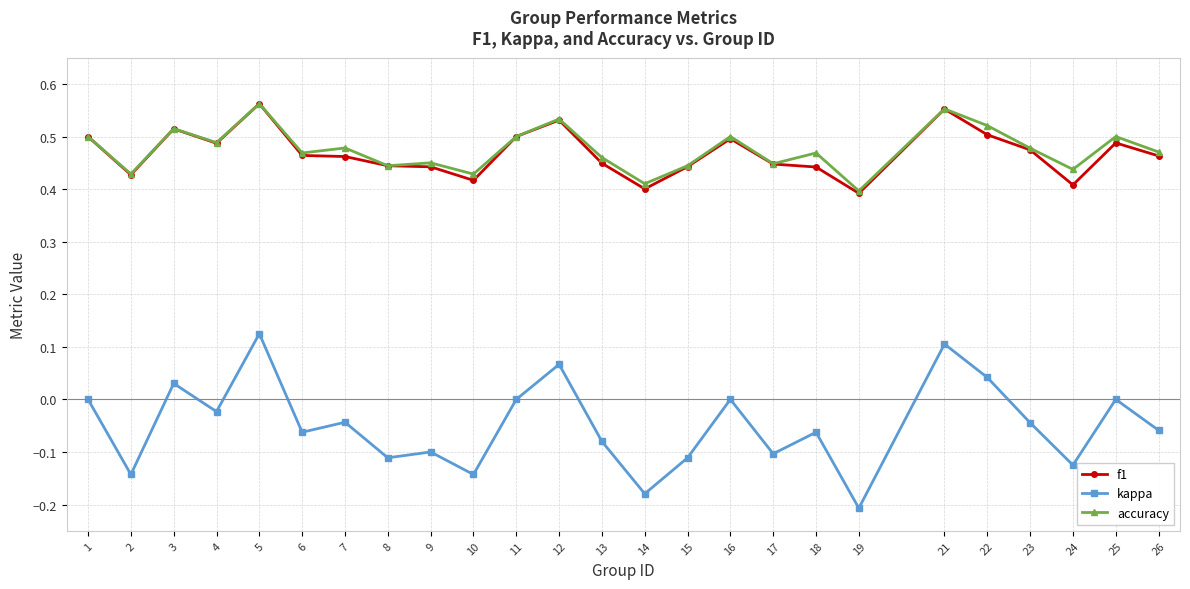

Which category has the lowest value across all series?

19